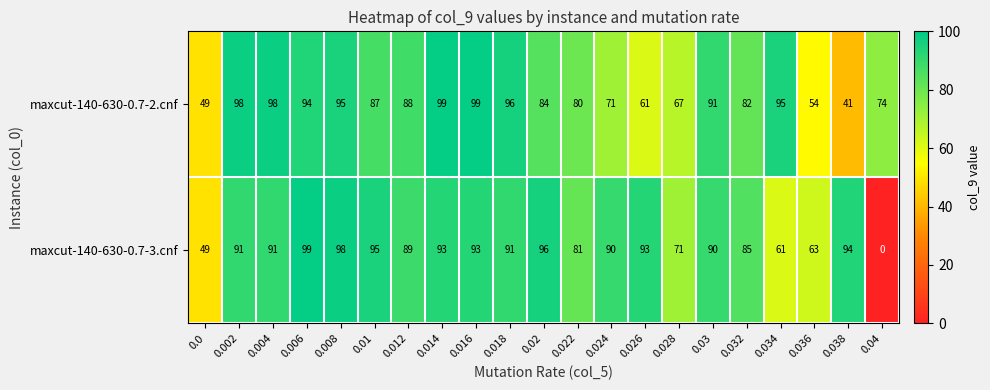

At 0.036, list the series in order from smallest to largest.

maxcut-140-630-0.7-2.cnf, maxcut-140-630-0.7-3.cnf